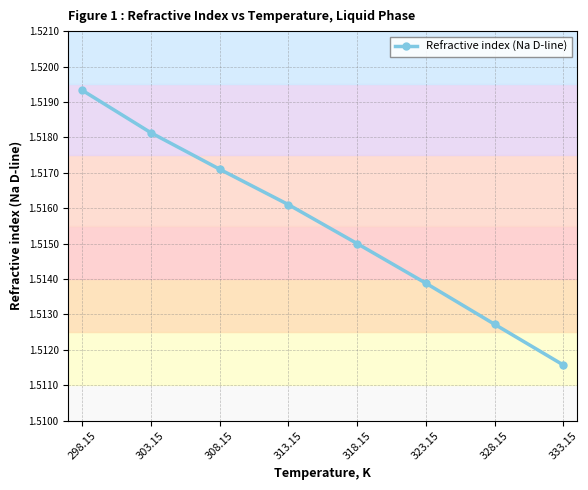

Between 328.15 and 323.15, which is larger?

323.15